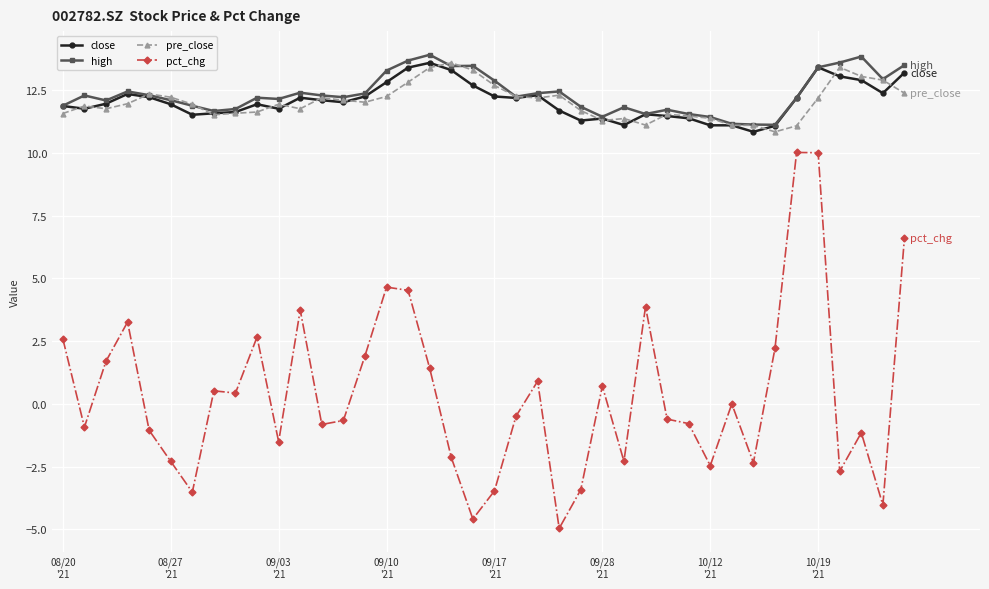

True or false: high and pct_chg intersect in this chart.

False